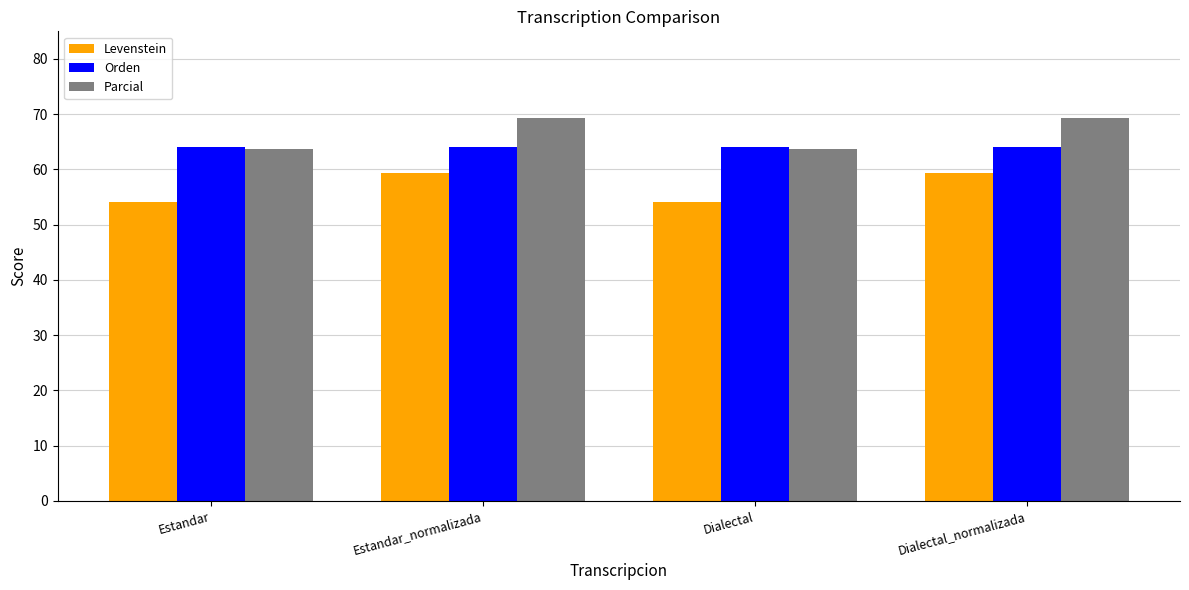

What is the spread (max minus min) of values at Dialectal_normalizada?

10.0